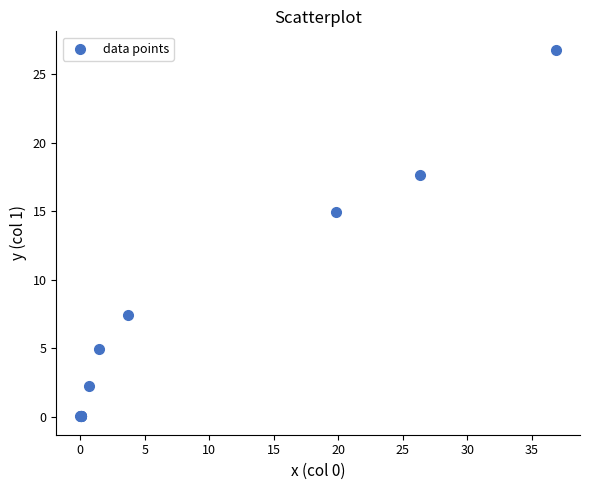

What Y value in the scatter plot is closest to 13?

14.9